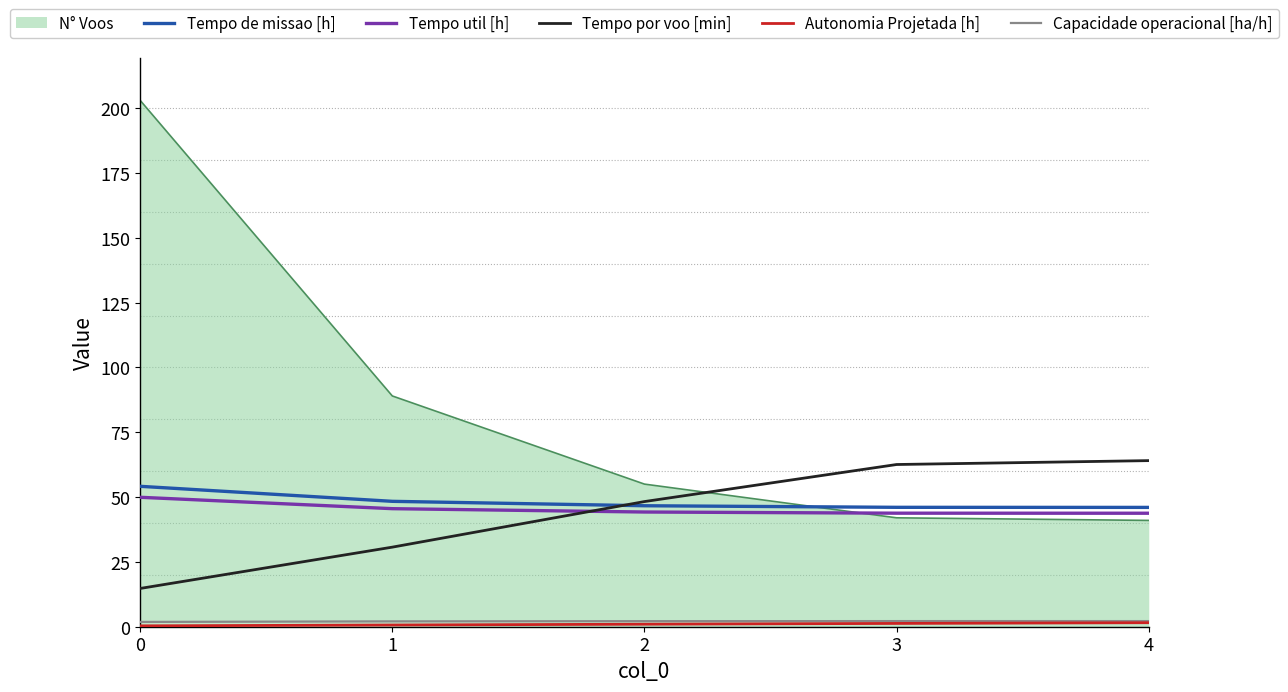

What is the difference between the second highest and second lowest values in the Tempo util [h] series?

1.7